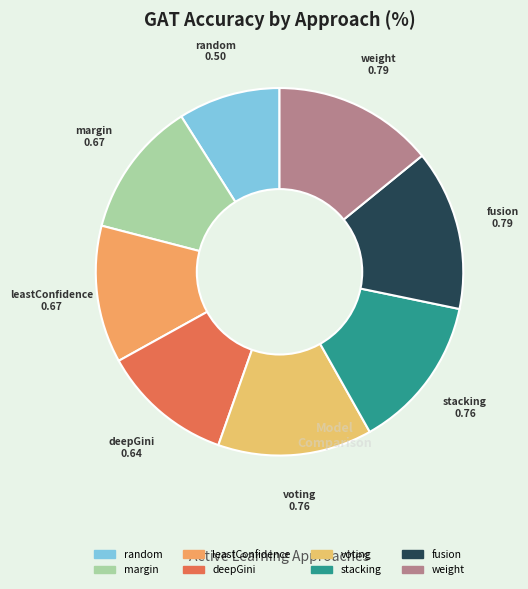

What is the smallest slice in the pie chart?

random